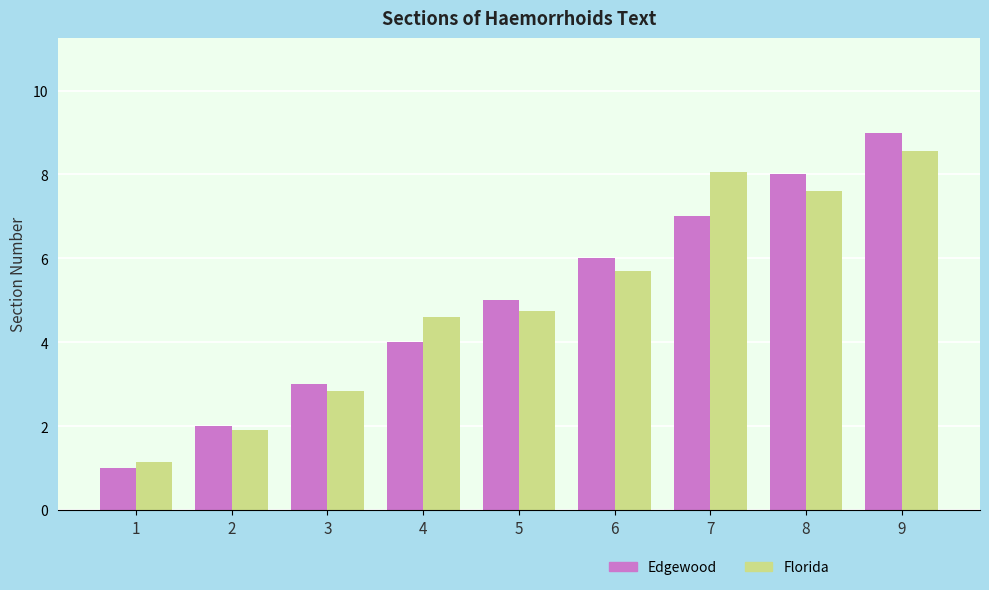

Does the chart contain any negative values?

No